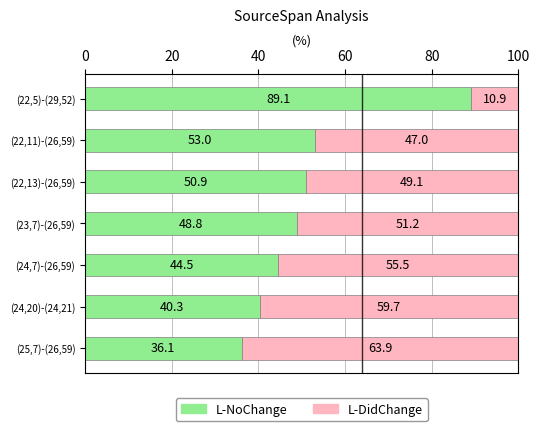

Which category has the highest value in the L-NoChange series?

(22,5)-(29,52)